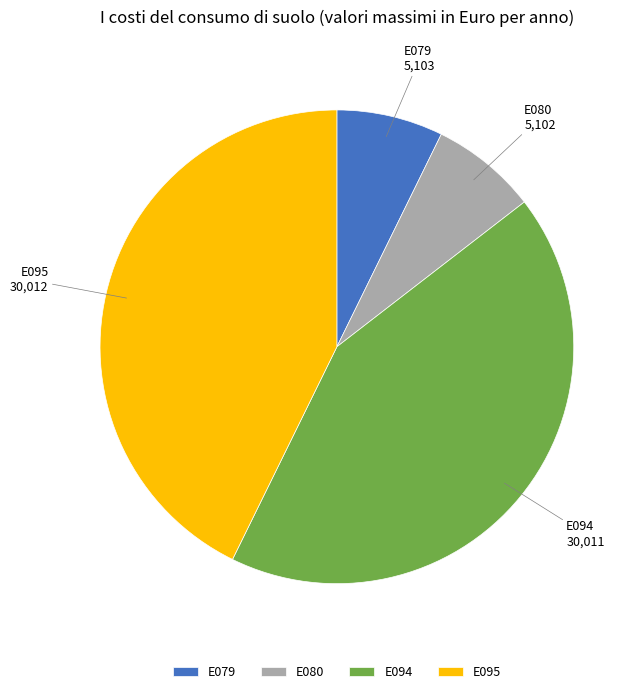

True or false: E095 accounts for 49% of the total.

False